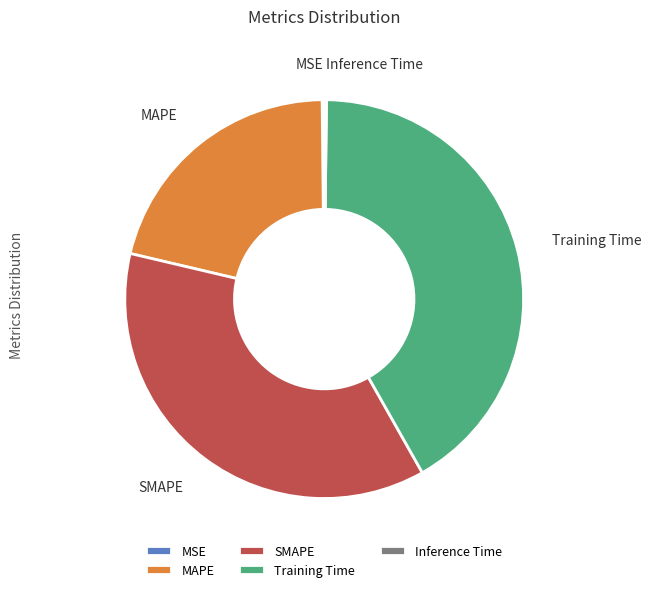

Does any single category account for the majority?

No